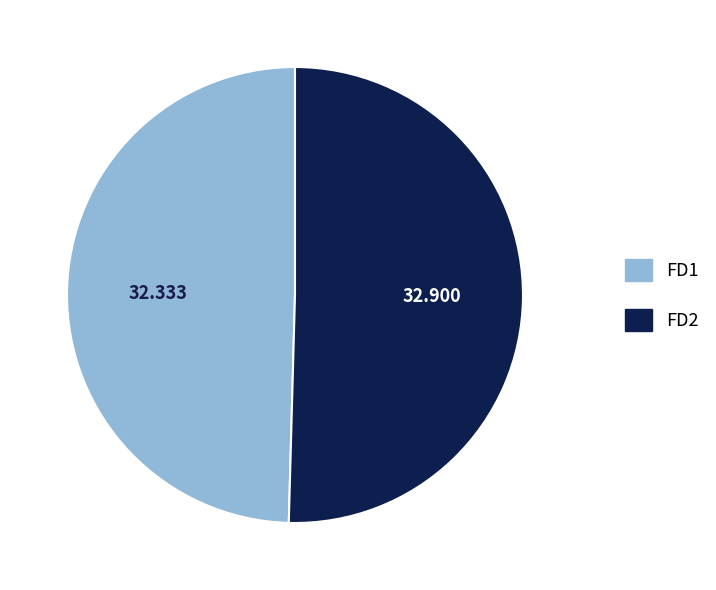

Is FD1 the majority of the pie?

No